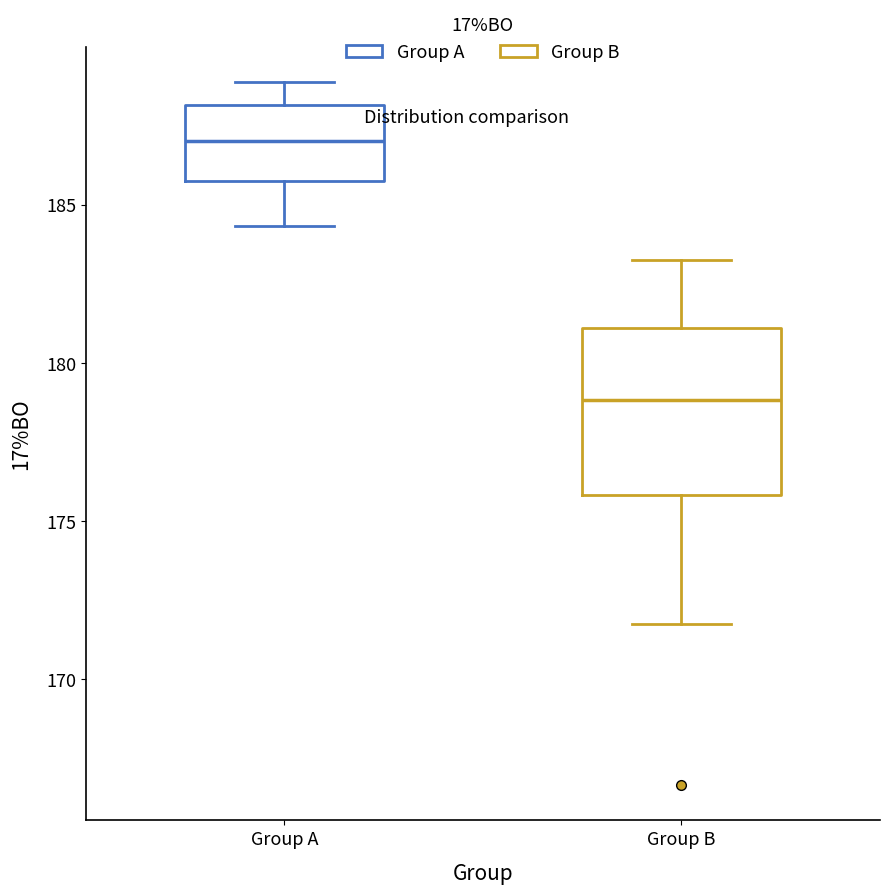

Reading left to right, transcribe this box plot: for each box, give where its median line is, the range the box spans, and where its two whiskers end, as read against the y-axis. The values are not printed on the chart, so give them approximately, as read against the axis.

Group A: median 187.0, box 185.5 to 188.0, whiskers 184.5 to 189.0
Group B: median 179.0, box 176.0 to 181.0, whiskers 171.5 to 183.5